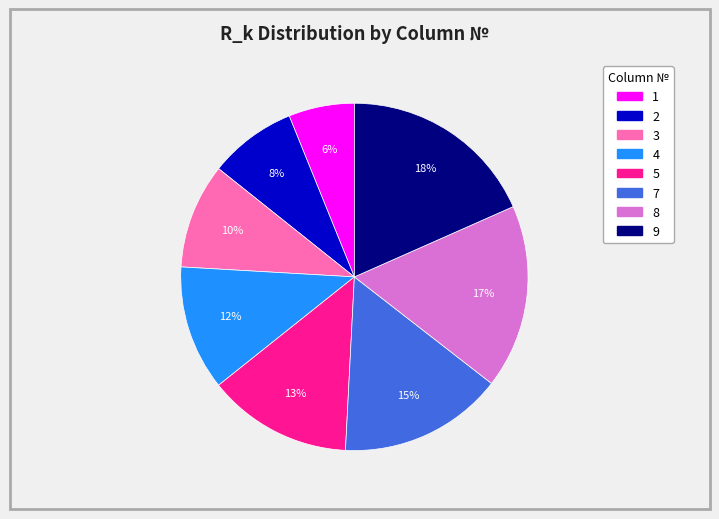

Does 9 account for over 50% of the chart?

No